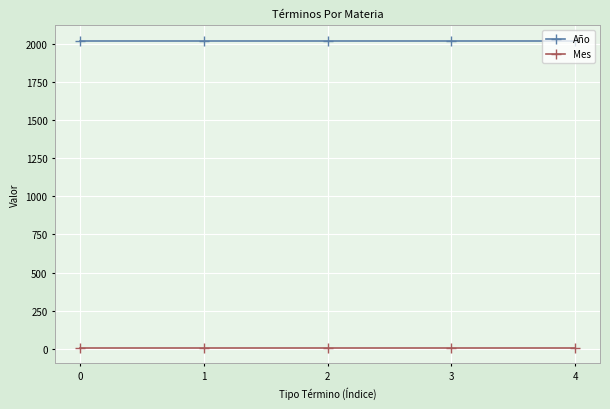

Is the value of Año at 1 greater than the value of Mes at 0?

Yes